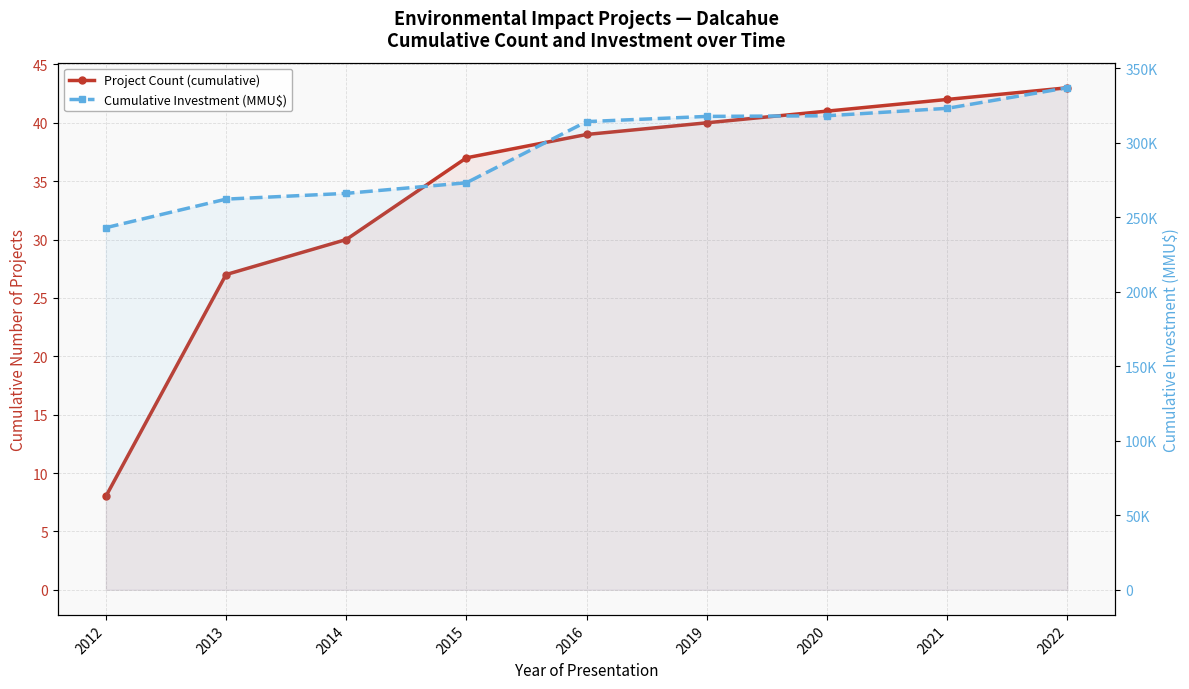

List the series in order of their overall mean, highest first.

Cumulative Investment (MMU$), Project Count (cumulative)